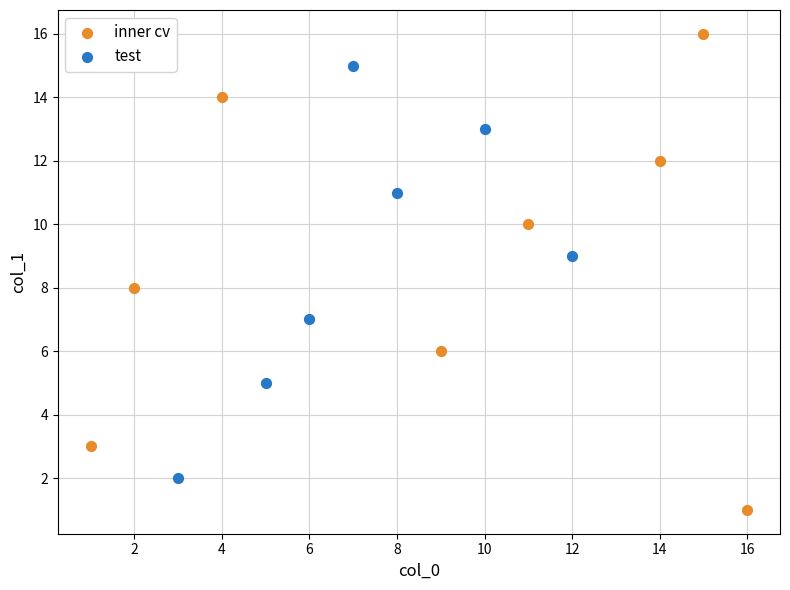

Which series reaches the maximum Y coordinate?

inner cv